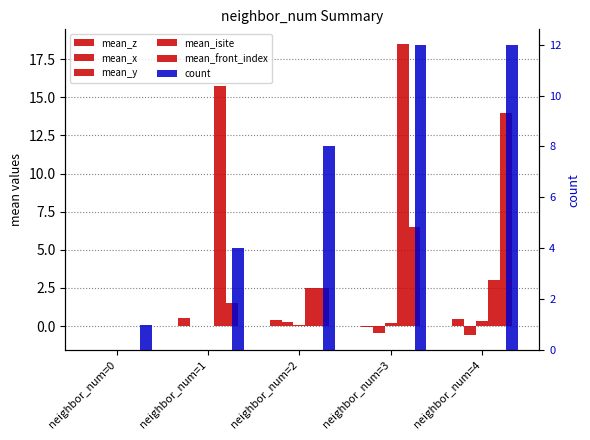

True or false: mean_isite has a value of 18.5 at neighbor_num=3.

True